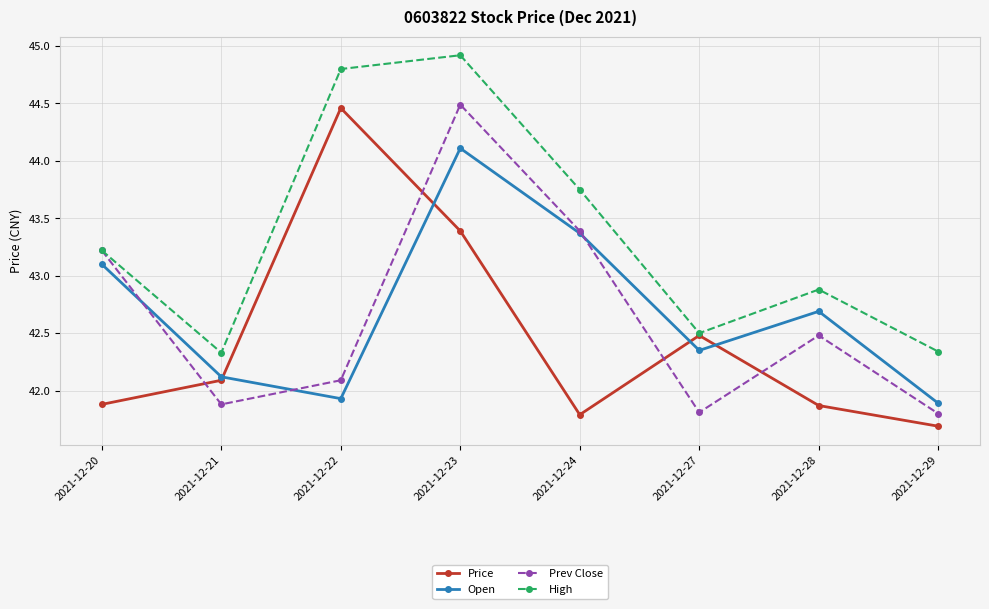

Is it true that High equals 42.5 at 2021-12-27?

True